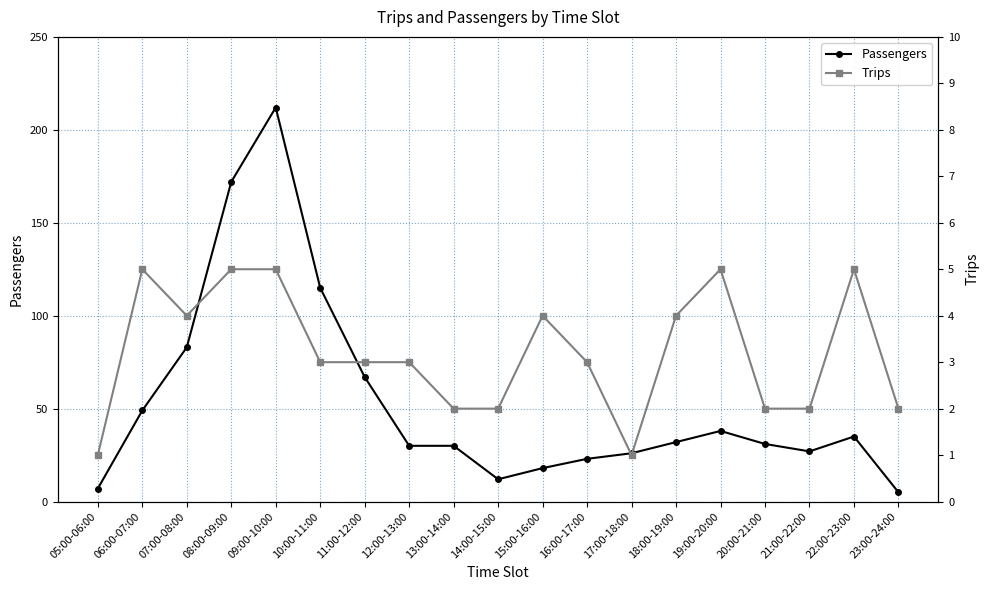

What is the minimum value shown in the chart?

1